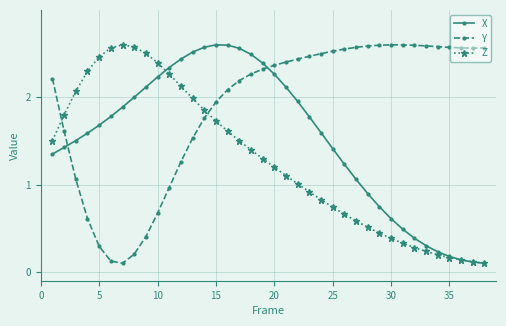

List the series in order of their overall mean, highest first.

Y, X, Z